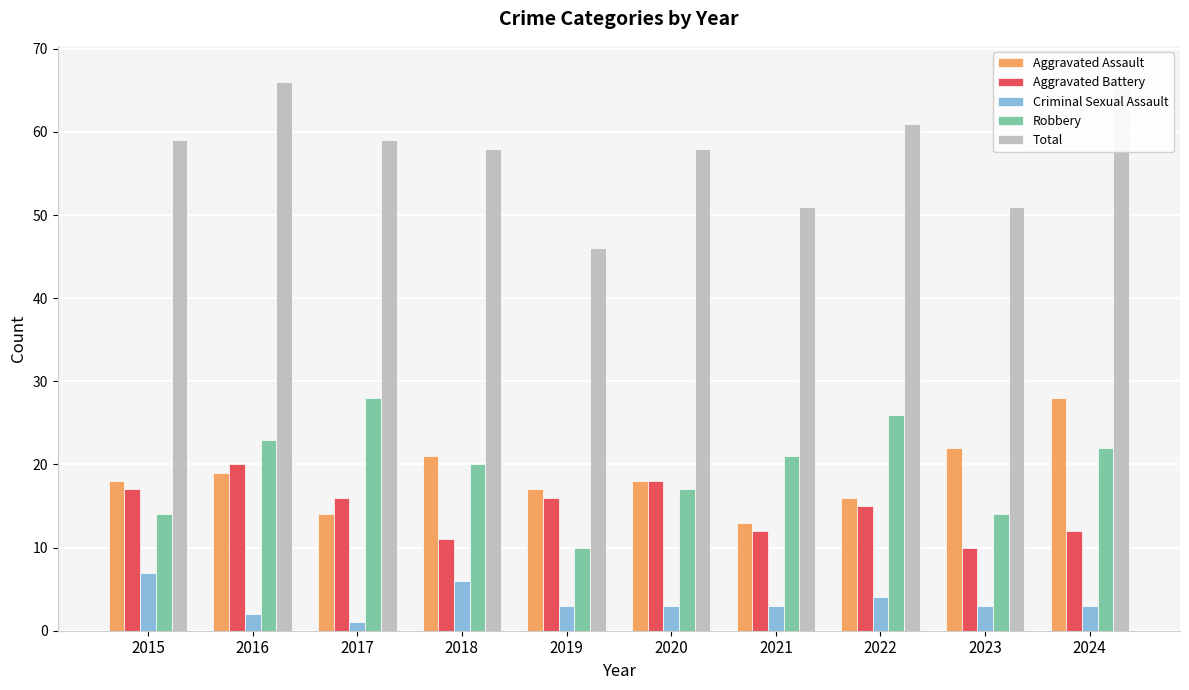

What is the sum of the Aggravated Battery values at 2021 and 2022?

27